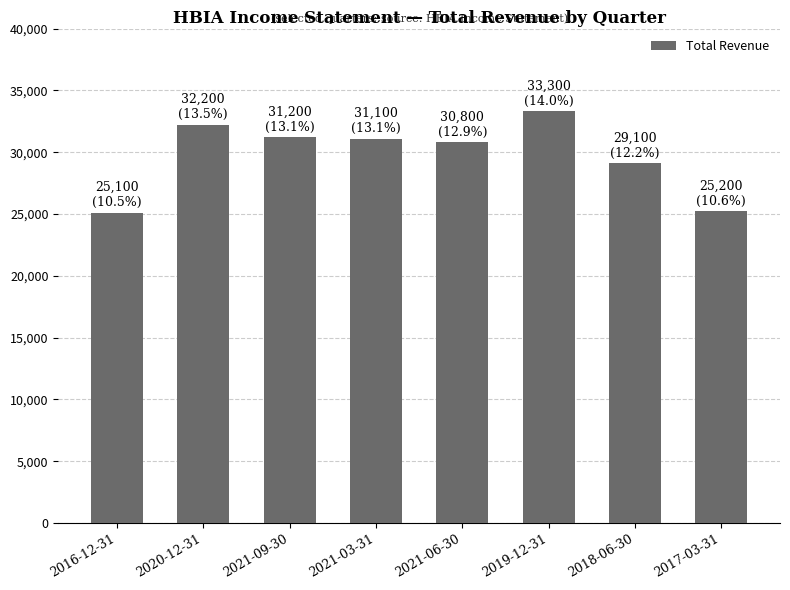

Which category has the highest value across all series?

2019-12-31